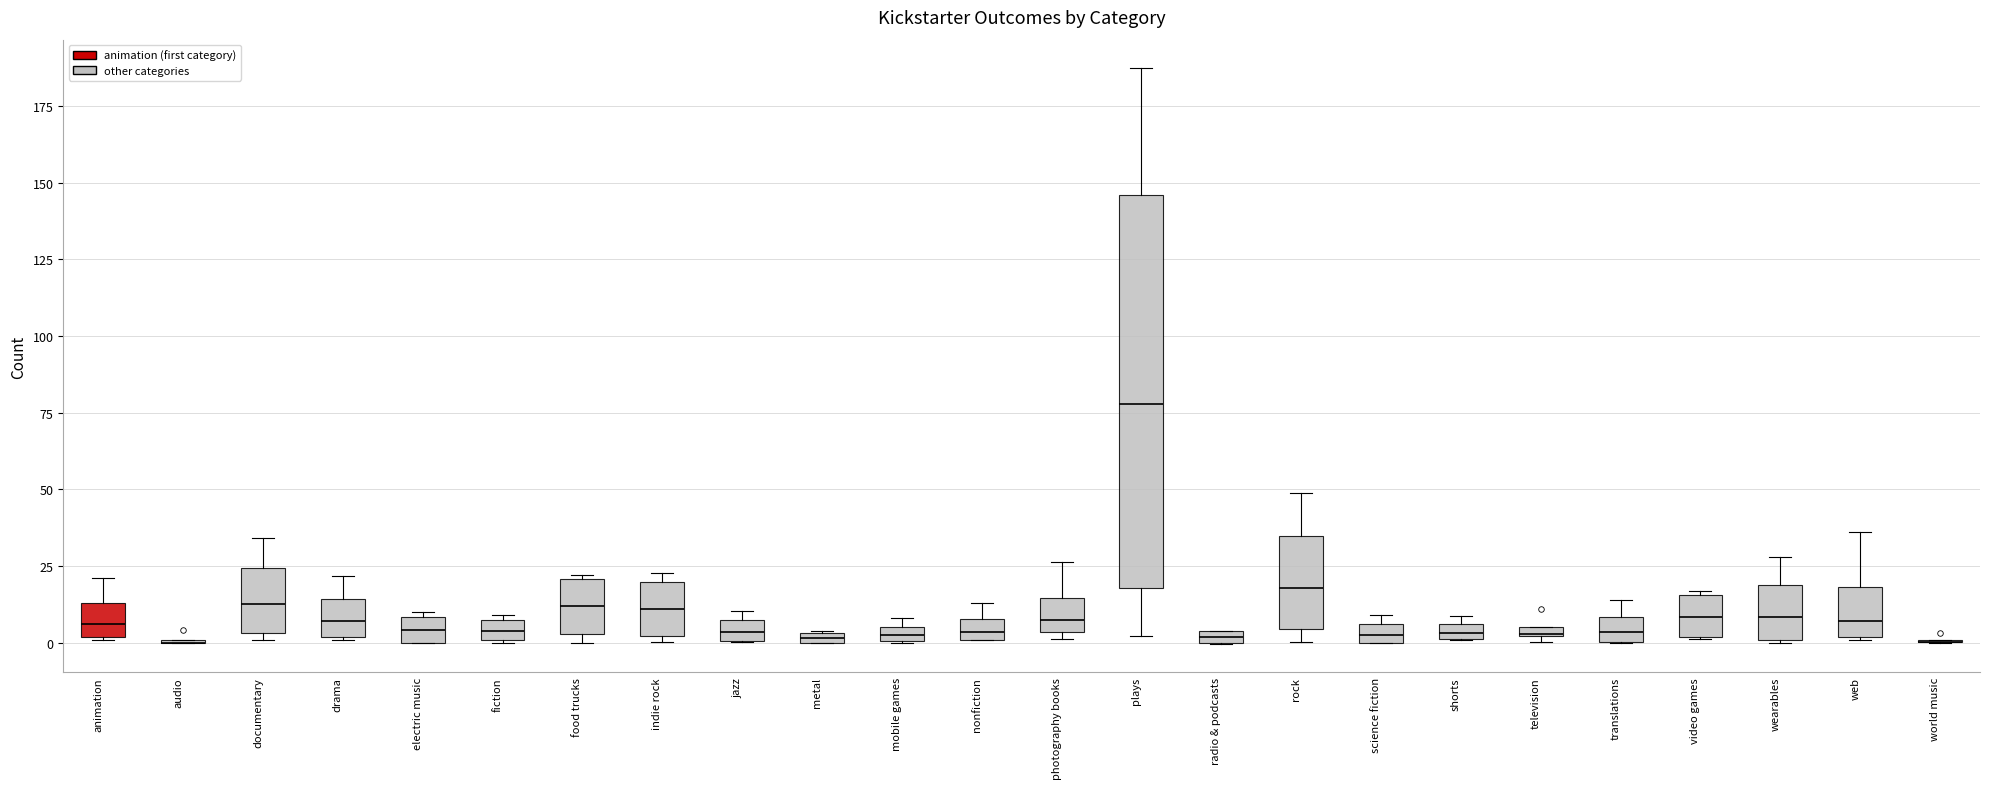

Where is the lower edge of the box for fiction on the y-axis? The values are not printed on the chart, so give them approximately, as read against the axis.

0